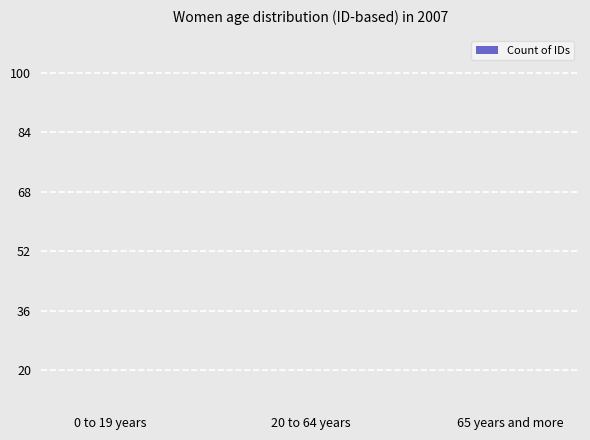

How many data points does each series have?

3